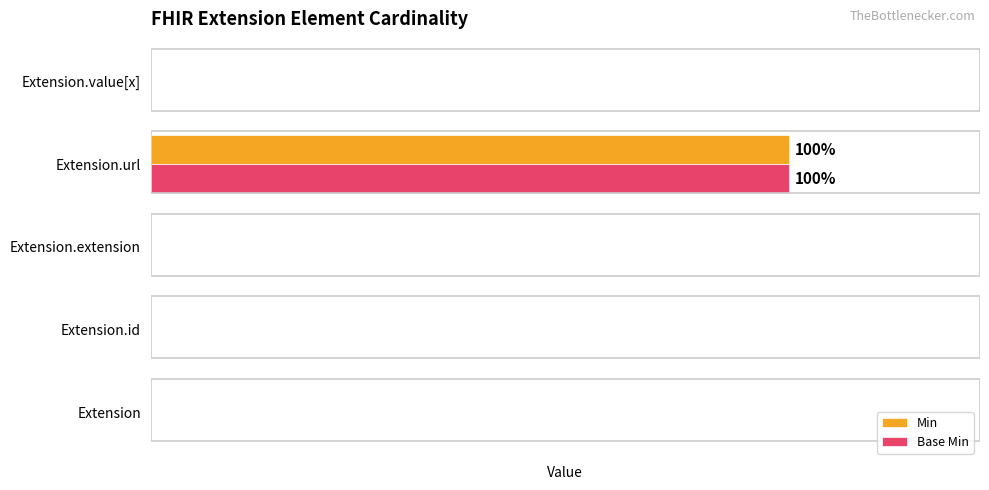

What are all the series names shown in the legend?

Min, Base Min